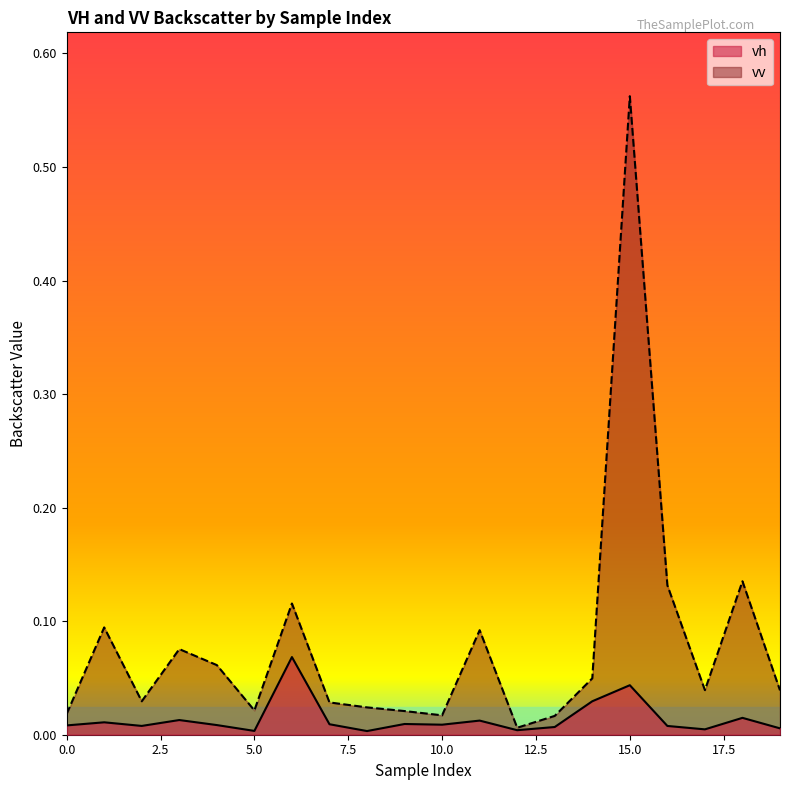

Between 5 and 7, which is larger?

7